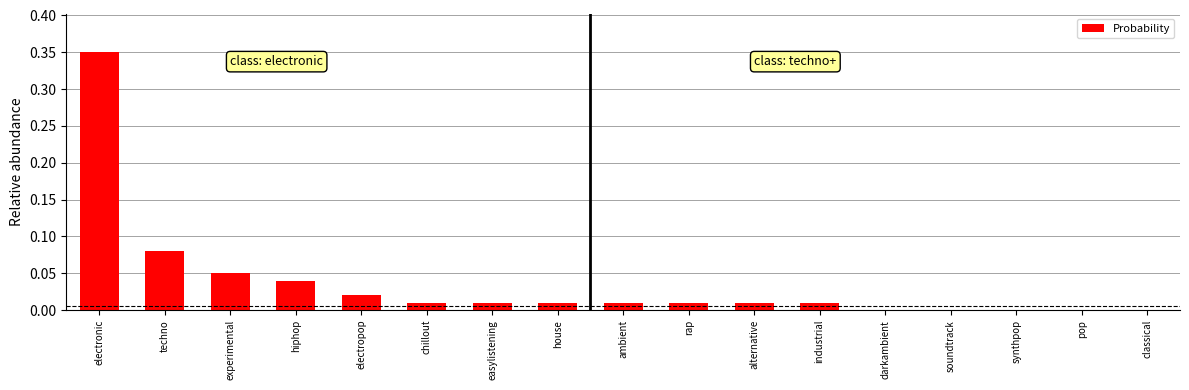

What is the sum of all values?

0.6